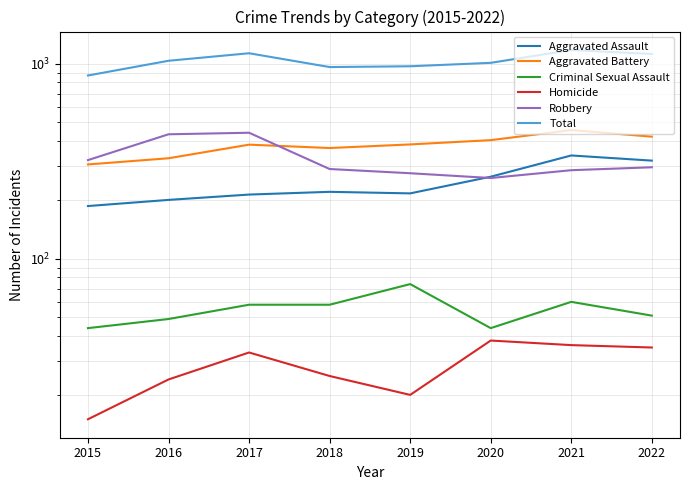

Reading left to right, transcribe all the data shown in this chart.

Aggravated Assault: 2015=186	2016=200	2017=213	2018=220	2019=216	2020=263	2021=338	2022=318
Aggravated Battery: 2015=304	2016=327	2017=384	2018=369	2019=385	2020=405	2021=456	2022=422
Criminal Sexual Assault: 2015=44	2016=49	2017=58	2018=58	2019=74	2020=44	2021=60	2022=51
Homicide: 2015=15	2016=24	2017=33	2018=25	2019=20	2020=38	2021=36	2022=35
Robbery: 2015=320	2016=434	2017=442	2018=288	2019=274	2020=259	2021=284	2022=294
Total: 2015=869	2016=1034	2017=1130	2018=960	2019=969	2020=1009	2021=1174	2022=1120